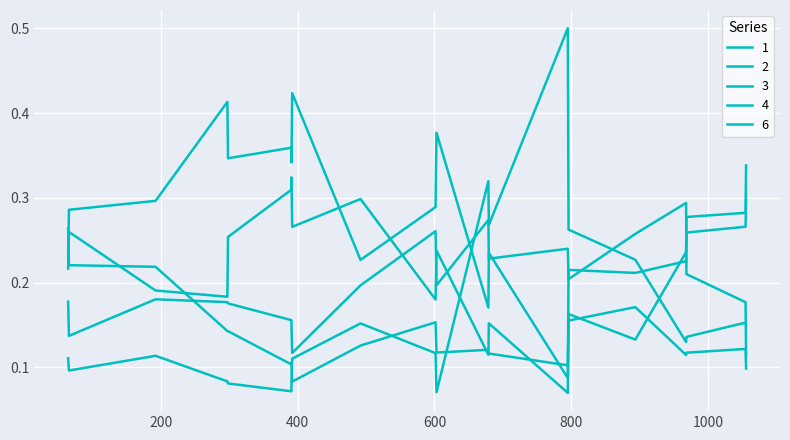

At which label does 4 reach its minimum?

1055.6